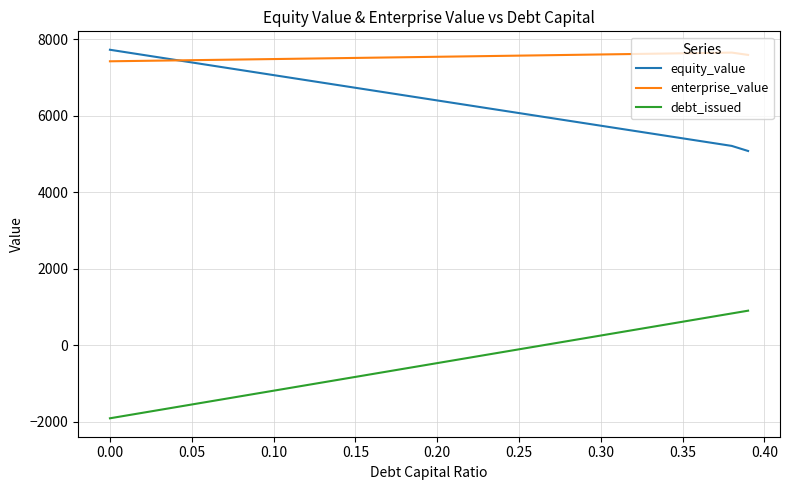

What is the smallest value displayed?

-1905.1